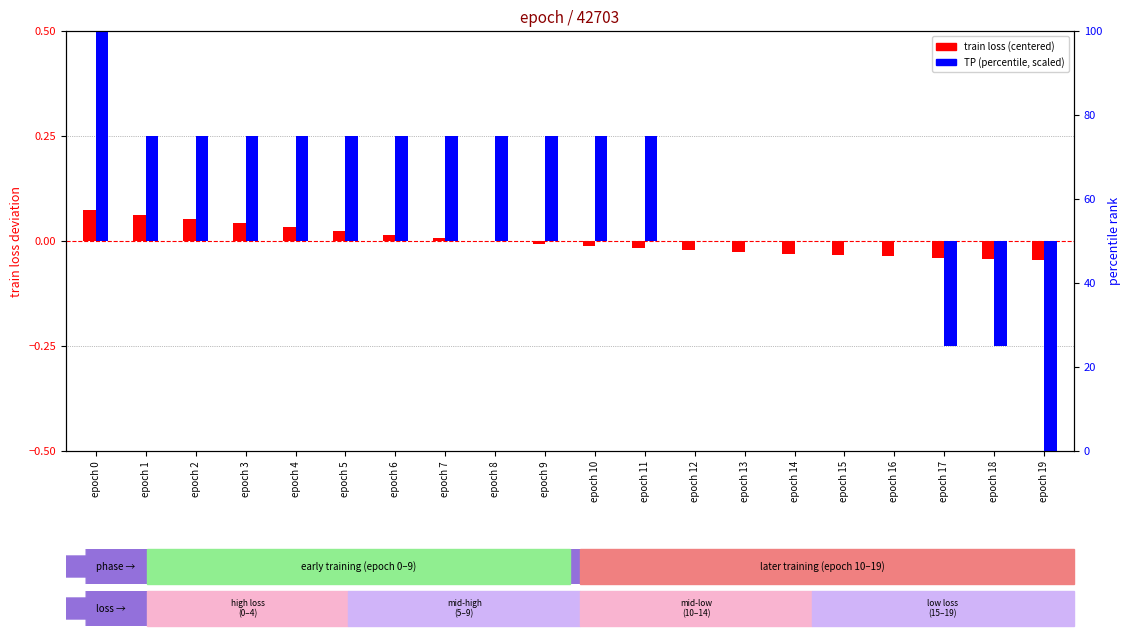

The TP (percentile, scaled) series shows -0.4 at epoch 18. True or false?

False